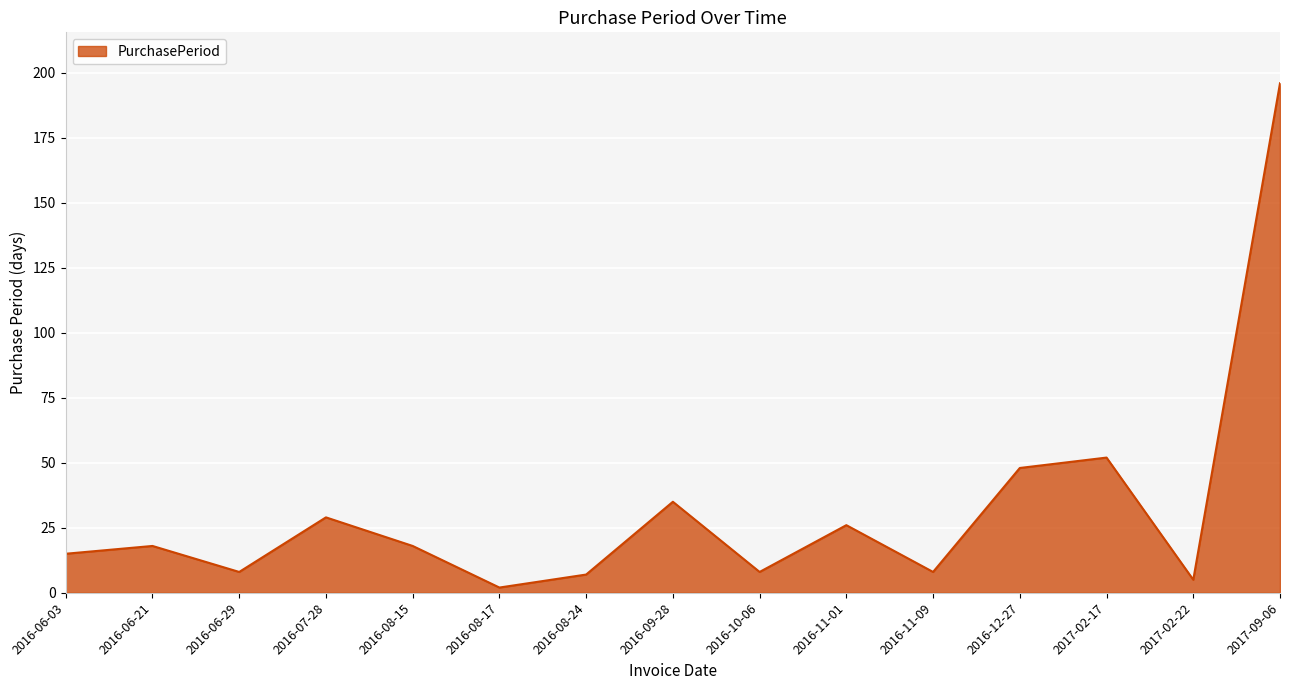

Reading left to right, what are all the values shown in this chart?

15	18	8	29	18	2	7	35	8	26	8	48	52	5	196